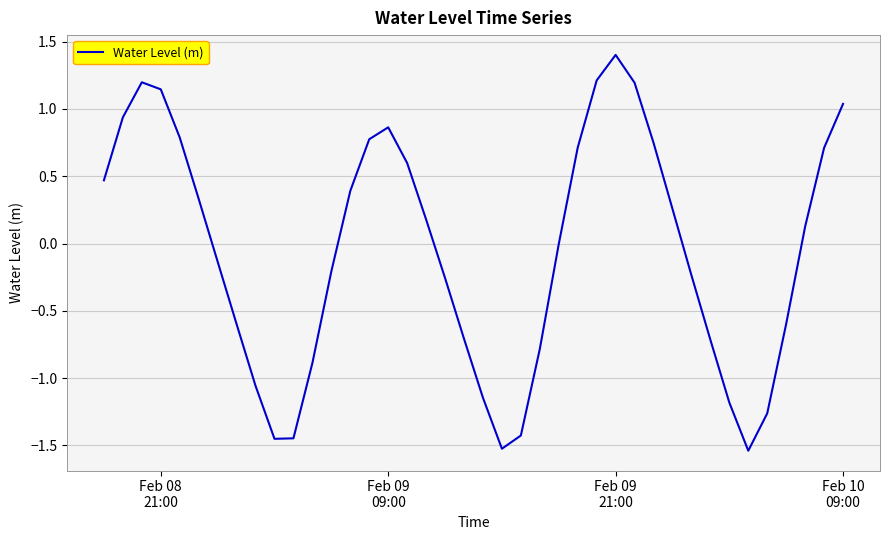

What is the difference between the maximum and second lowest values?

2.9